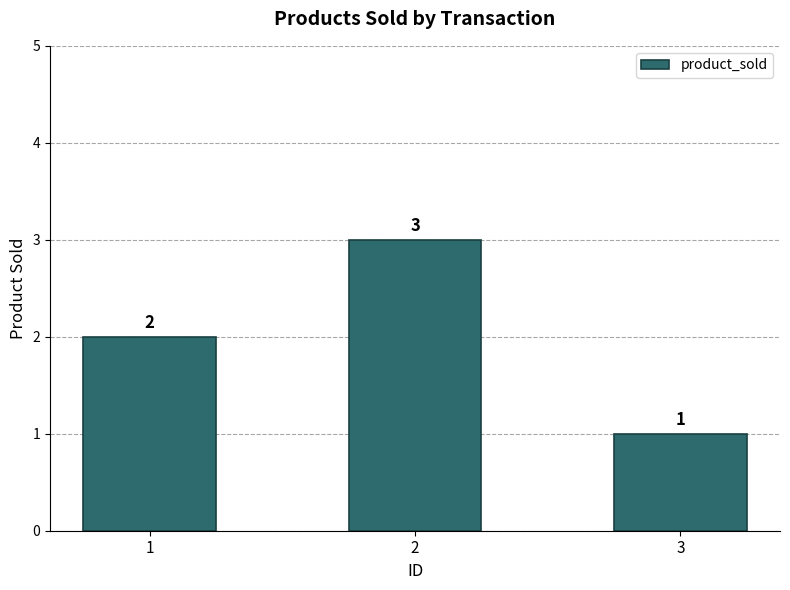

Rank the categories by value from lowest to highest.

3, 1, 2